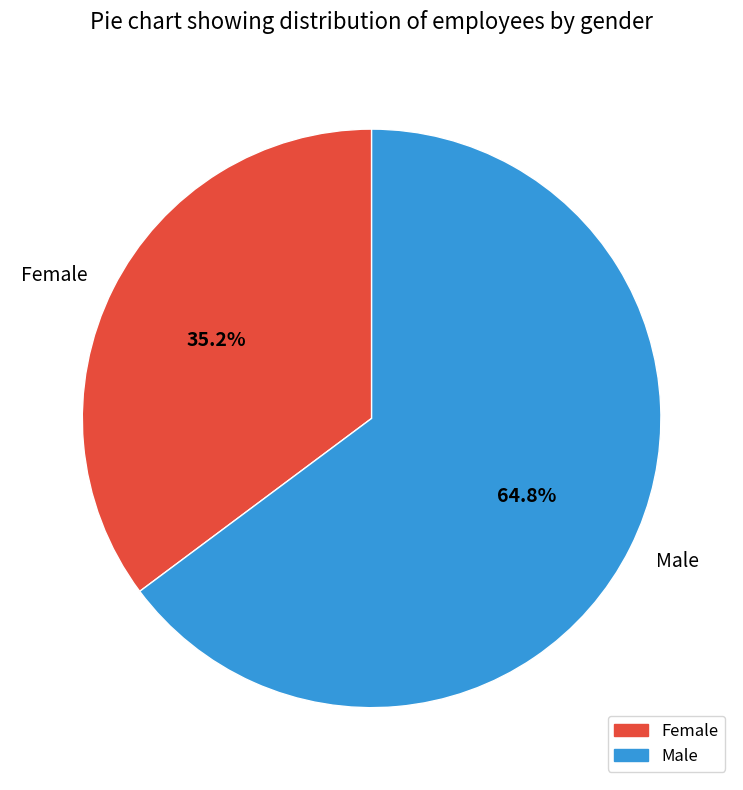

Does Male account for over 50% of the chart?

Yes